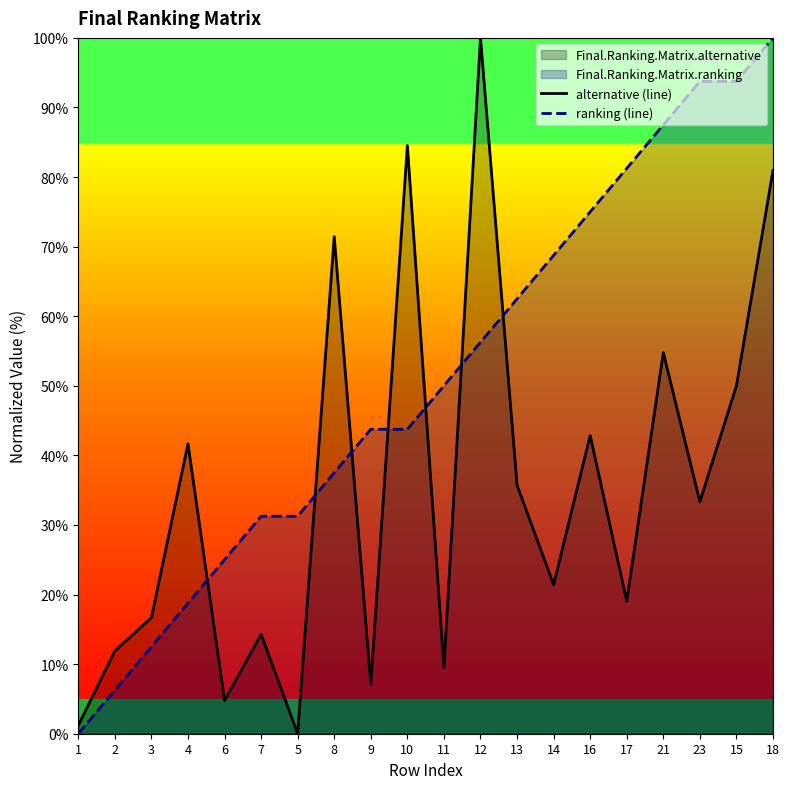

At which label does alternative (line) reach its peak?

12